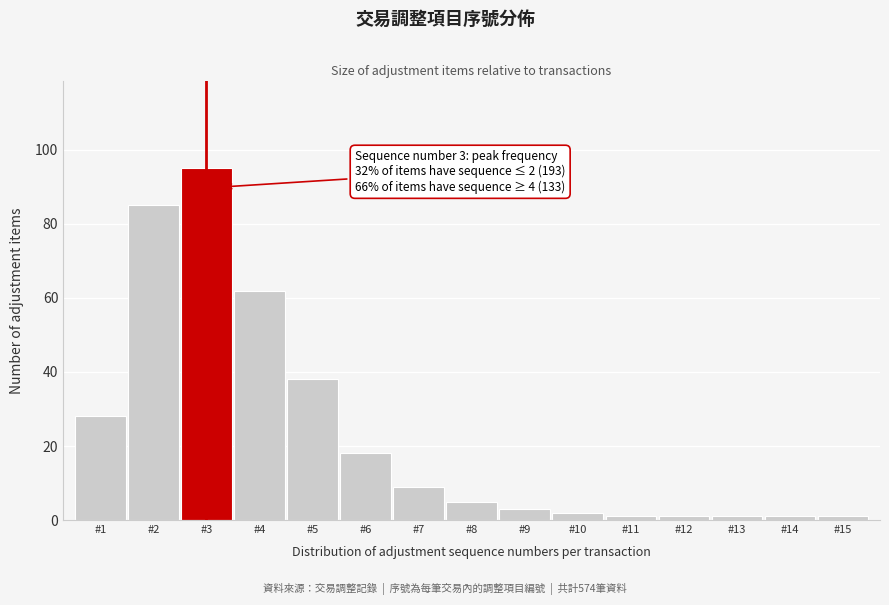

Reading right to left, extract all data points from this chart.

1	1	1	1	1	2	3	5	9	18	38	62	95	85	28